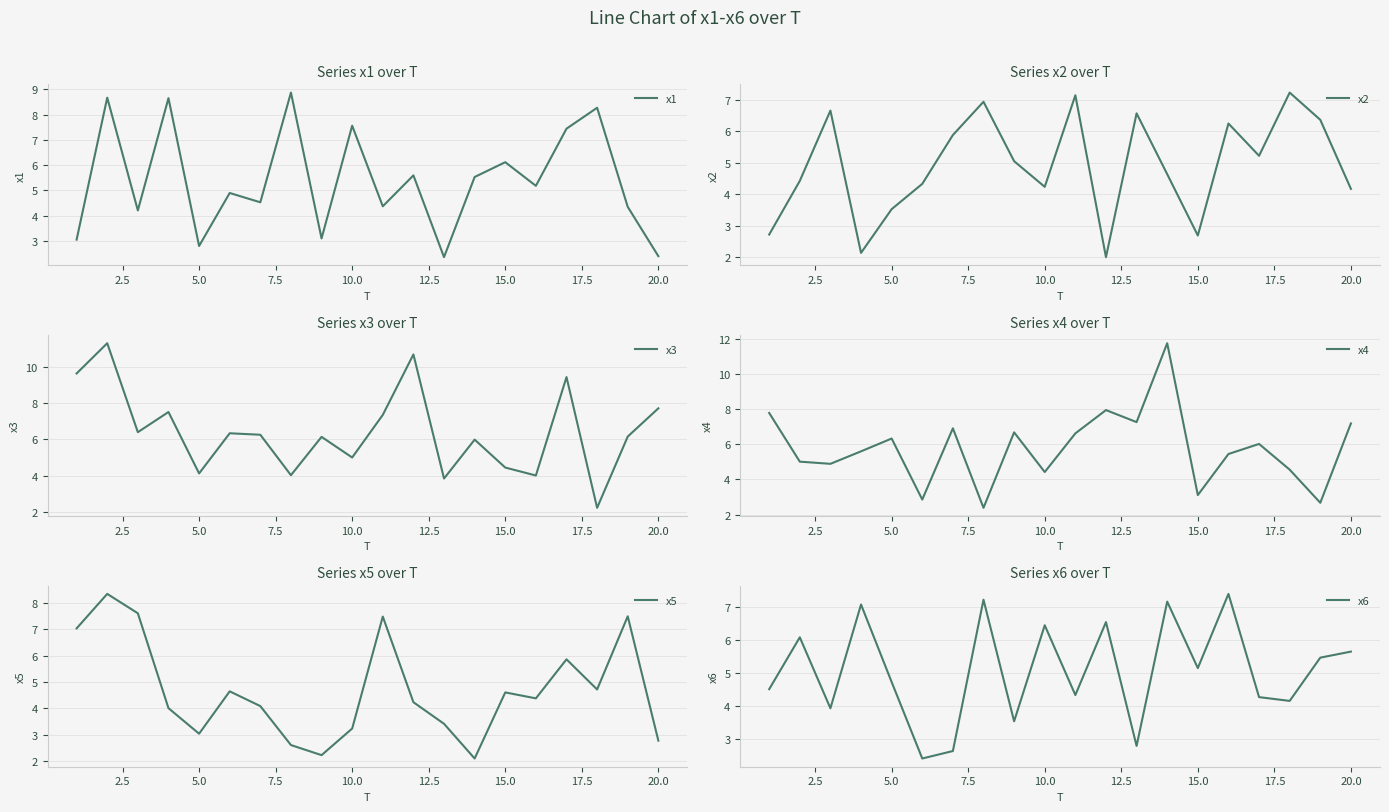

What is the minimum value for x1?

2.4